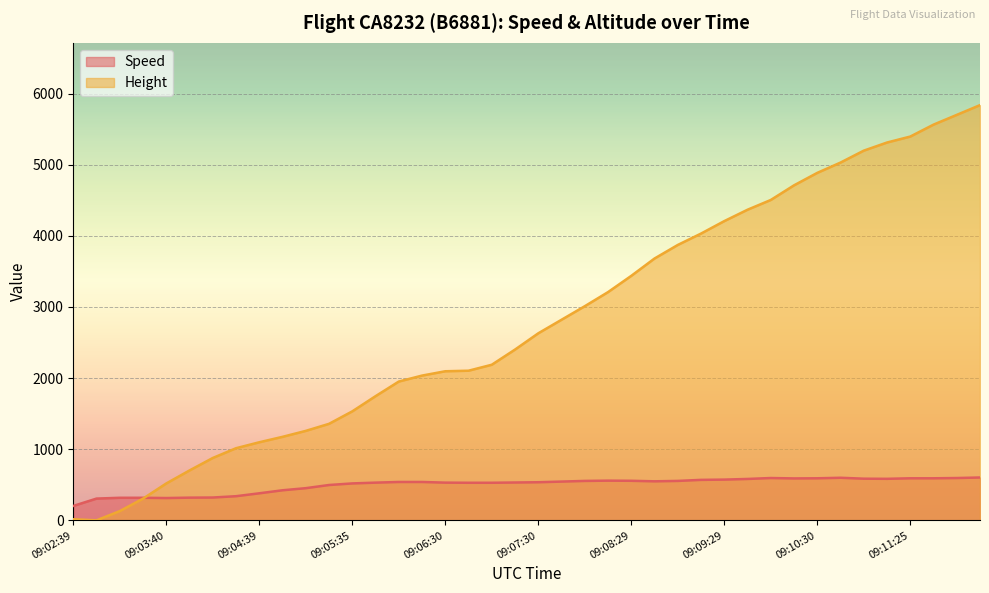

The value of Height at 09:04:09 is 876.3. True or false?

True